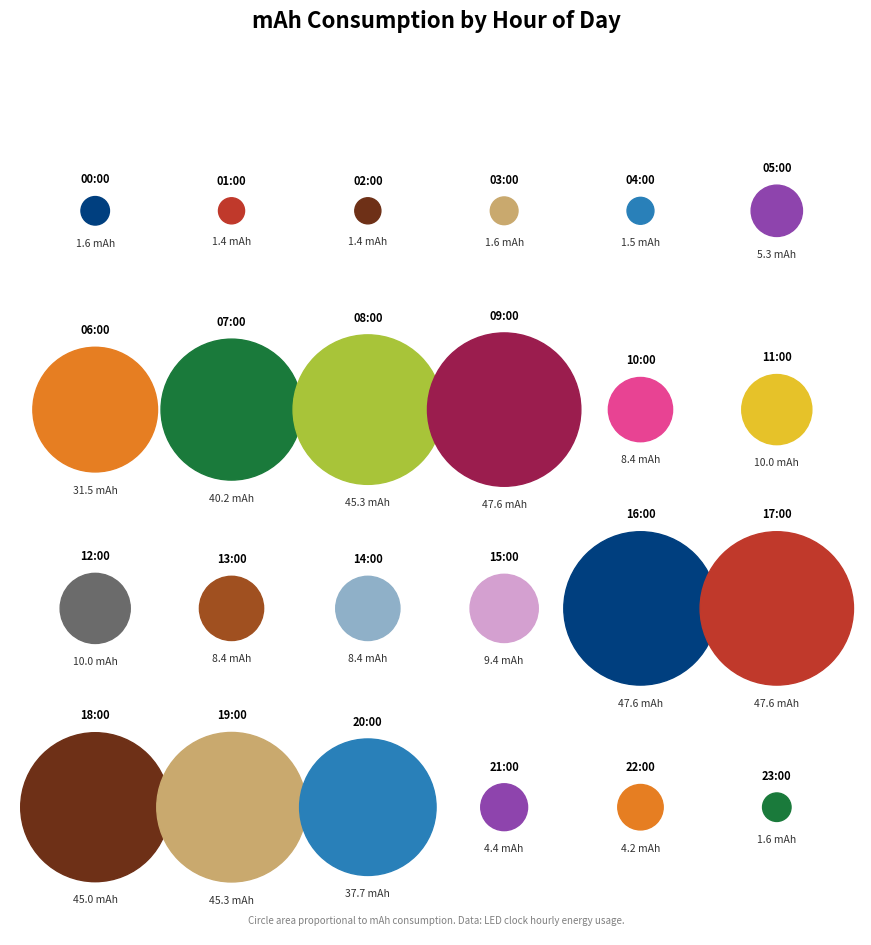

What portion of the pie excludes 18:00?

90.3%